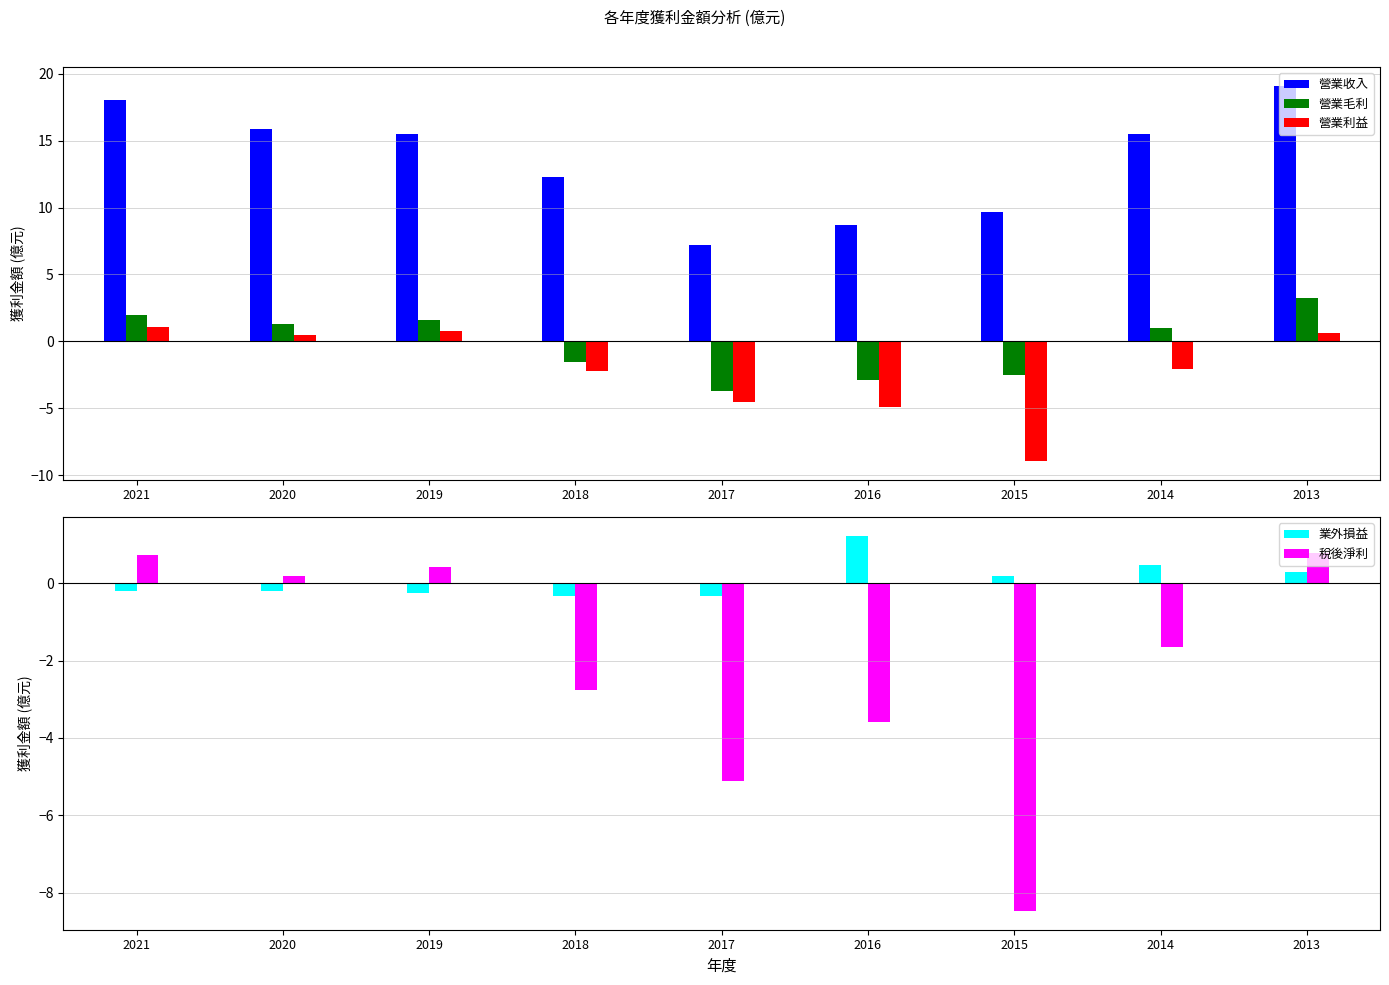

How many bars are there in each group?

5